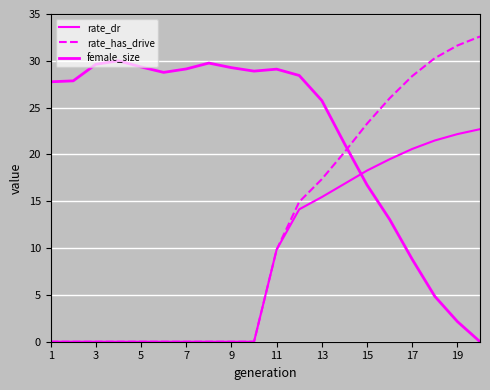

Reading left to right, what are all the values shown in this chart?

rate_dr: 0.0	0.0	0.0	0.0	0.0	0.0	0.0	0.0	0.0	0.0	9.8	14.1	15.4	16.9	18.3	19.5	20.6	21.5	22.2	22.7
rate_has_drive: 0.0	0.0	0.0	0.0	0.0	0.0	0.0	0.0	0.0	0.0	9.8	14.9	17.4	20.2	23.3	26.0	28.4	30.3	31.6	32.6
female_size: 27.8	27.9	29.6	30.0	29.3	28.8	29.1	29.8	29.3	28.9	29.1	28.4	25.8	21.2	16.7	13.1	8.8	4.8	2.2	0.0